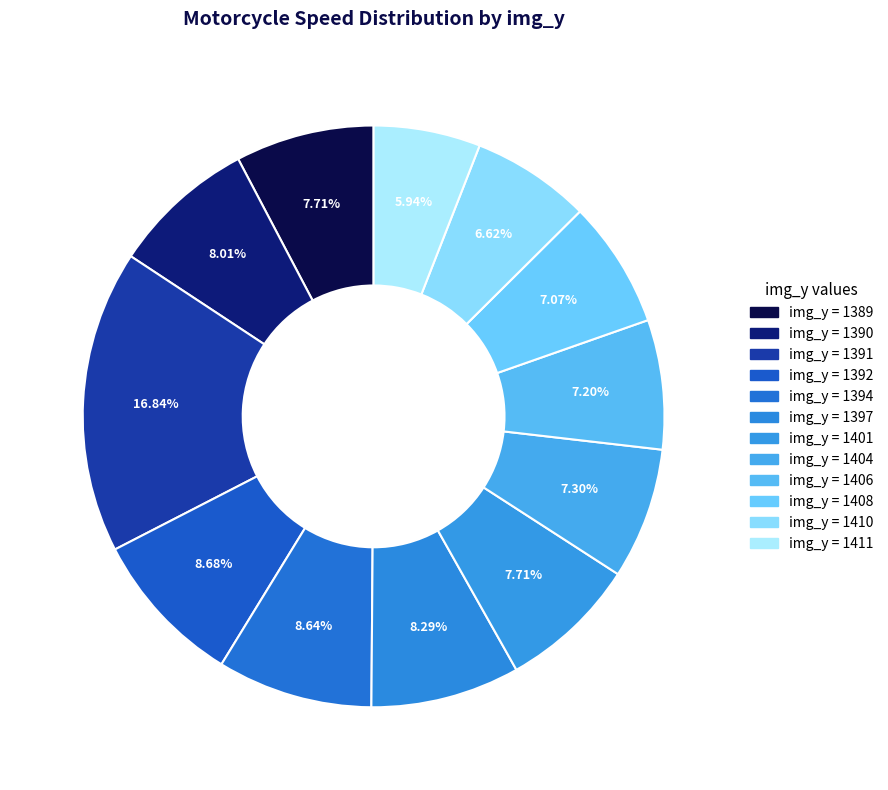

Count the number of slices in the pie.

12